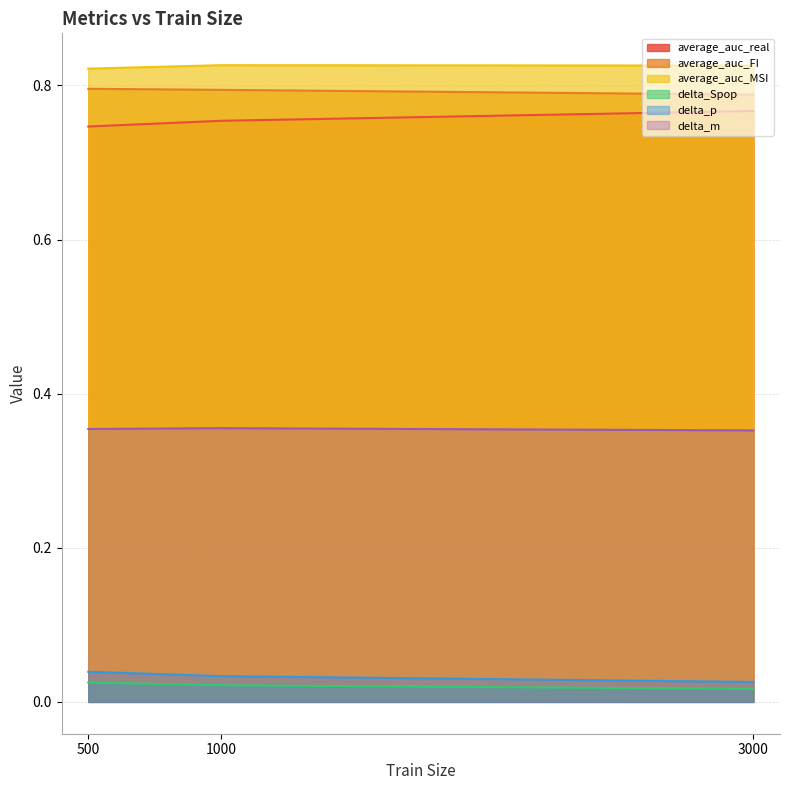

Which category has the highest value across all series?

1000